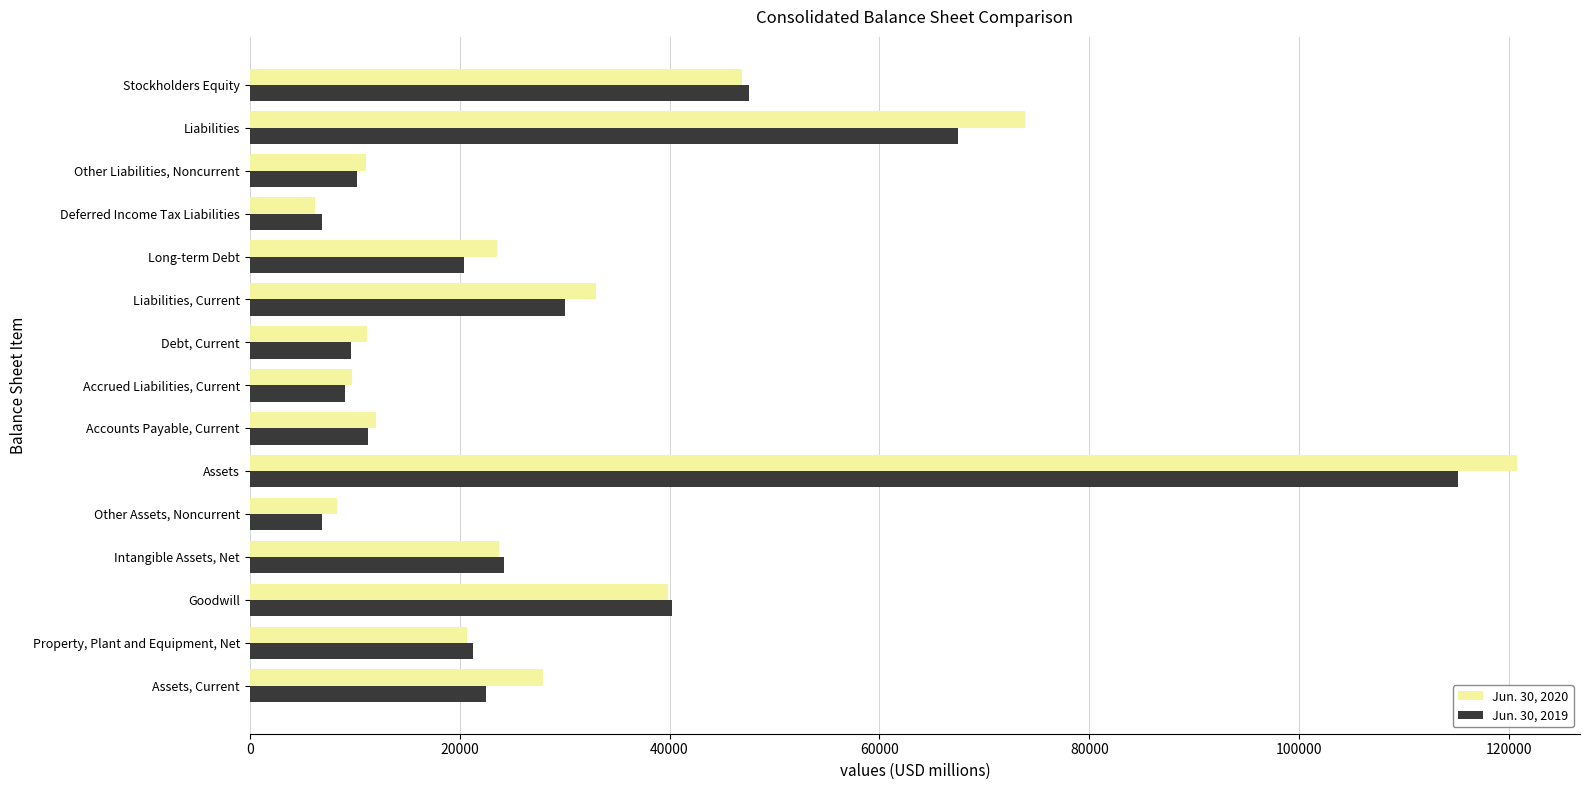

True or false: Jun. 30, 2019 has a value of 35218 at Long-term Debt.

False